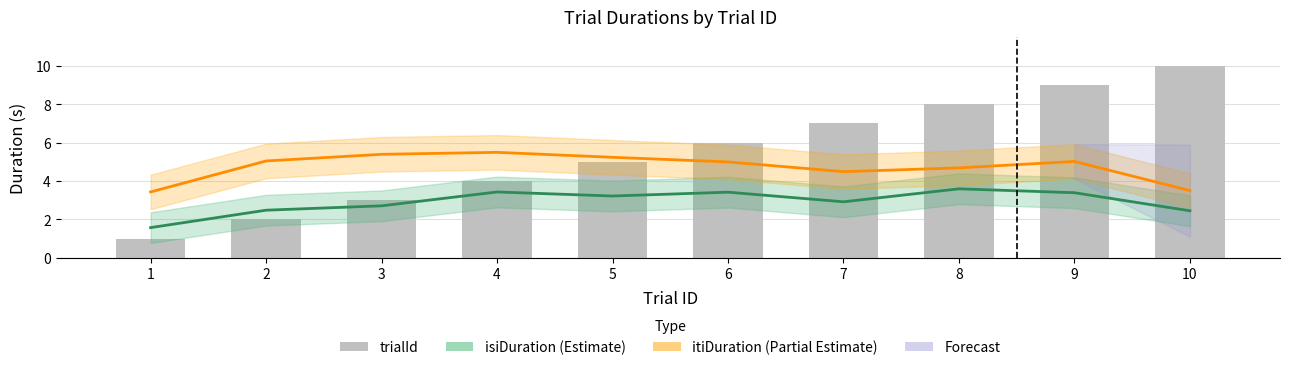

Is the value of itiDuration (Partial Estimate) at 5 greater than the value of isiDuration (Estimate) at 5?

Yes